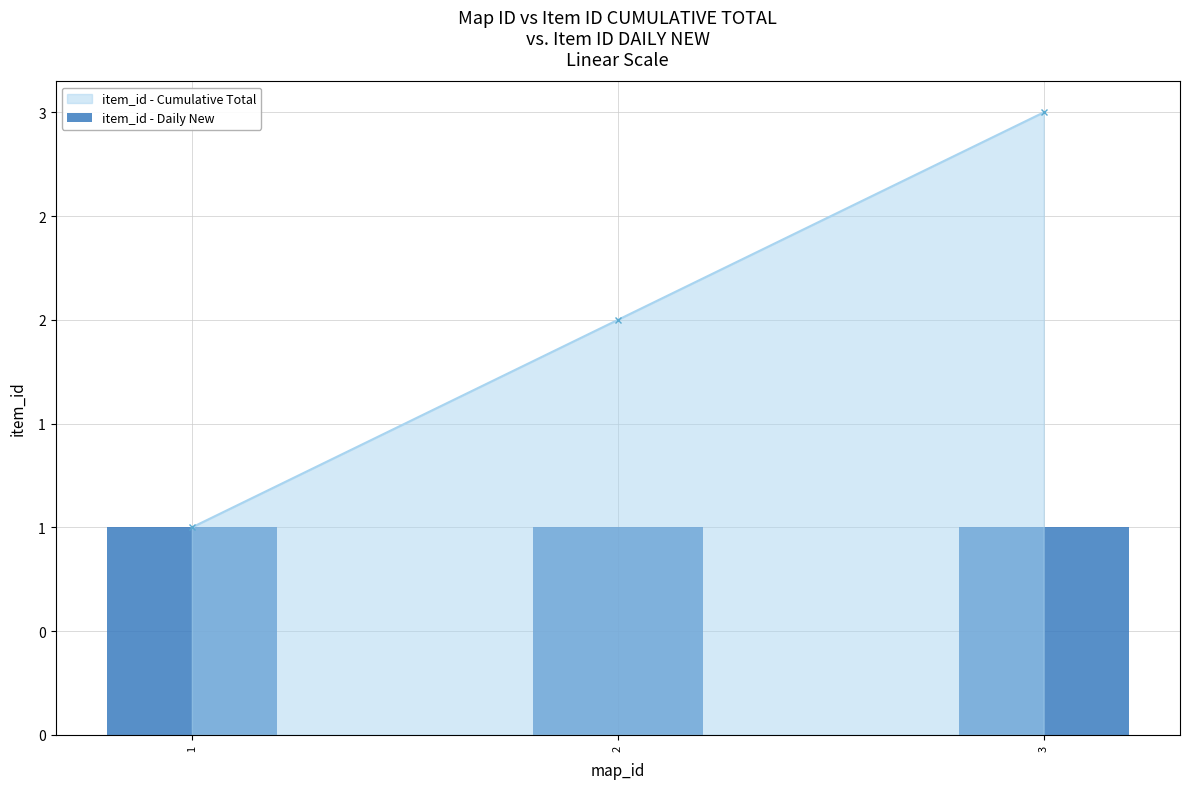

At which label does the data first exceed 2?

3